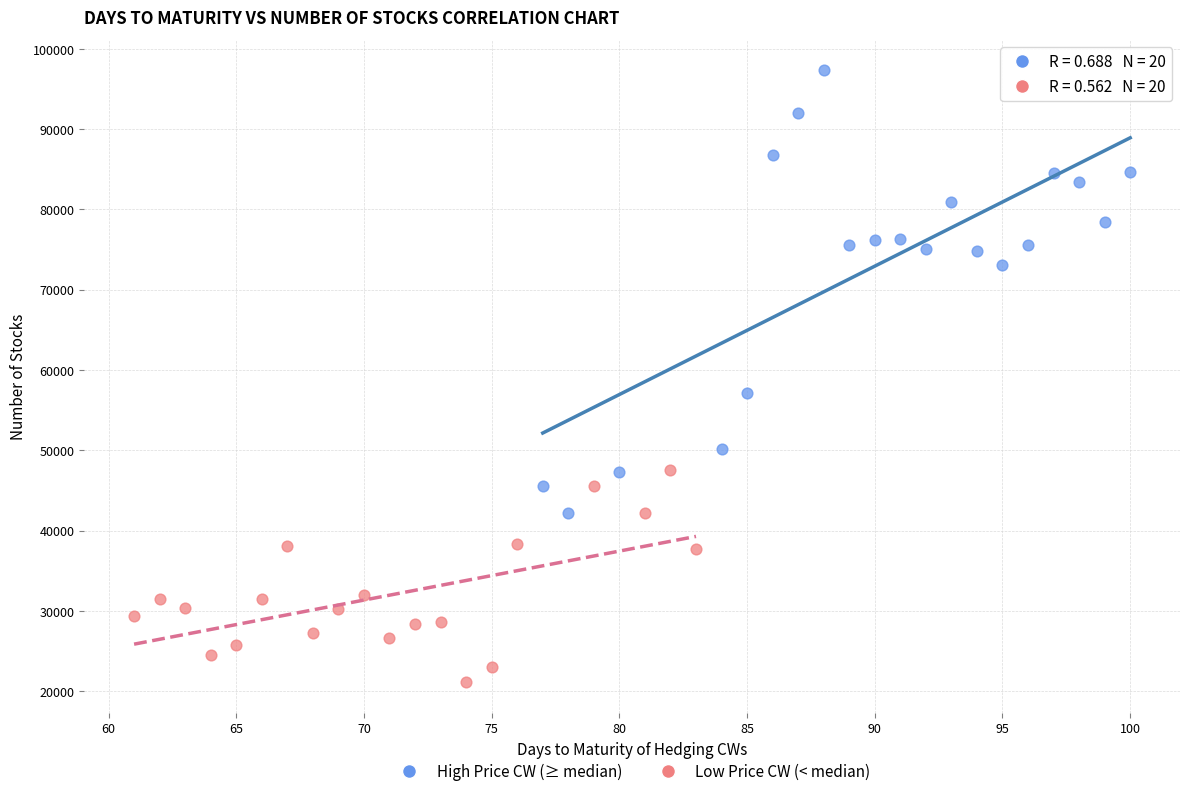

Which series reaches the minimum Y coordinate?

Low Price CW (< median)